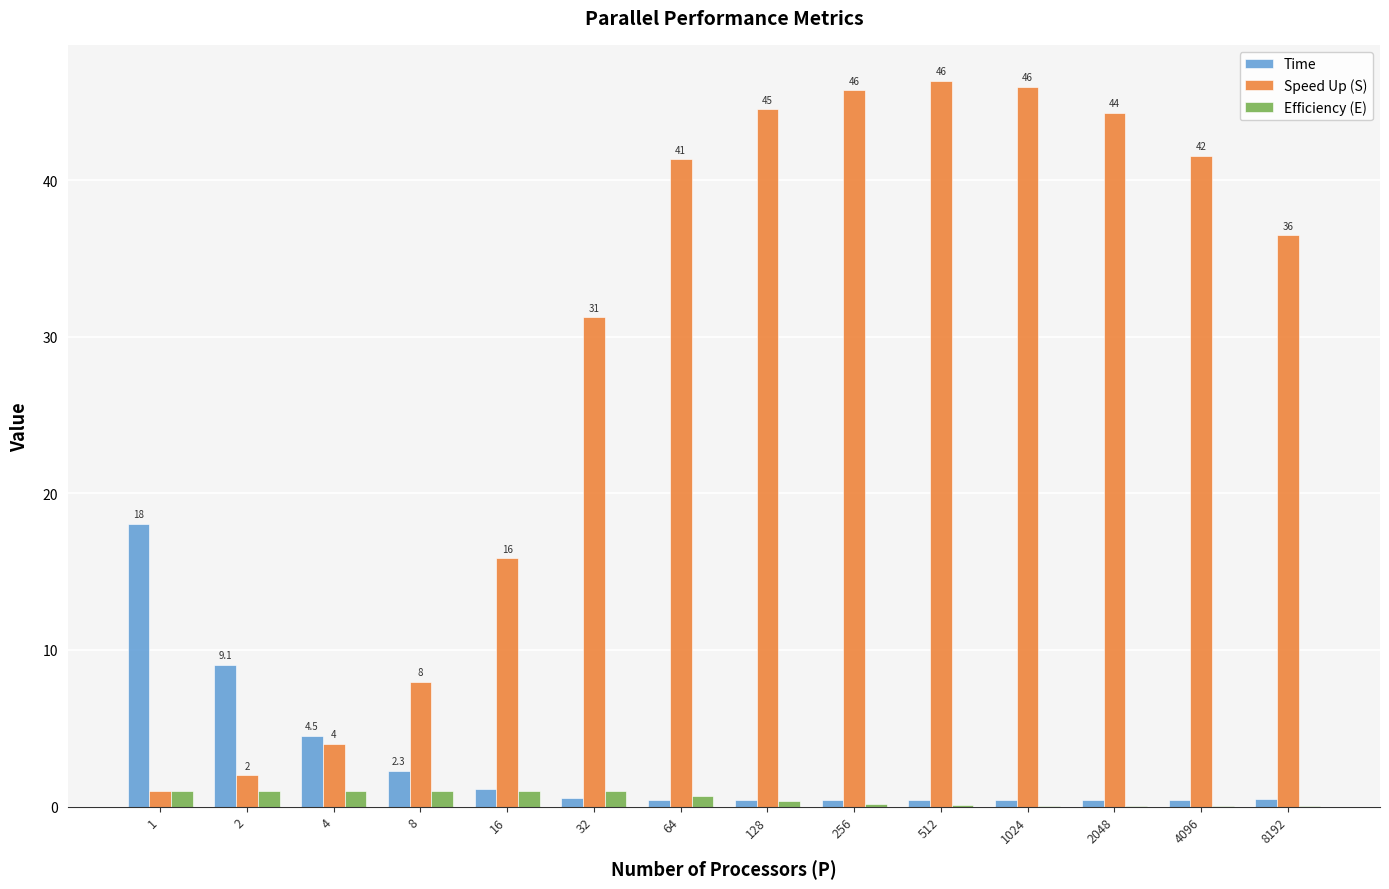

Is the value of Time at 4 greater than the value of Speed Up (S) at 1?

Yes